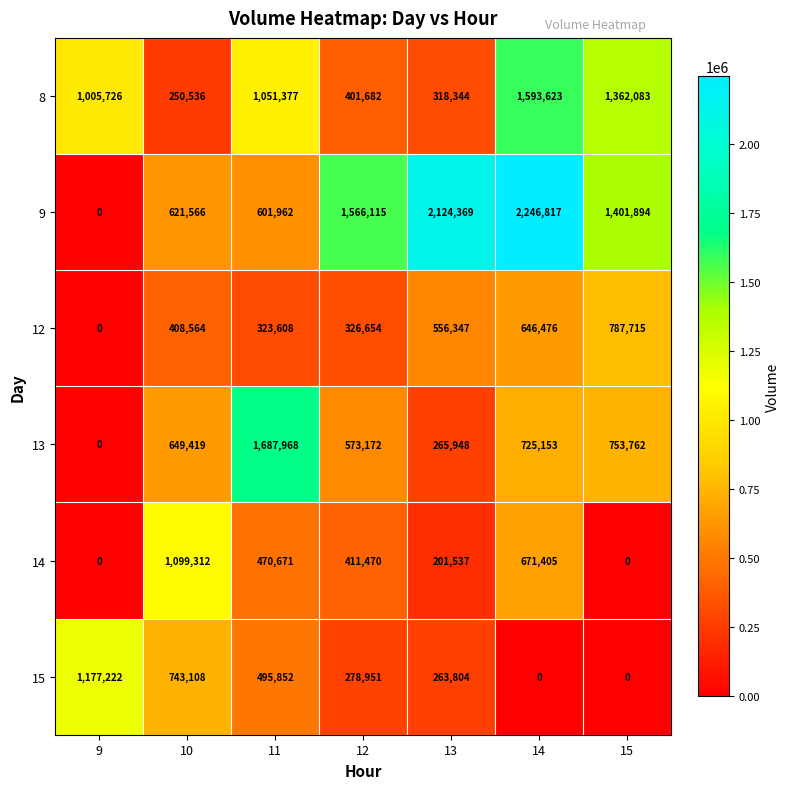

True or false: 13 has a value of 318447 at 14.

False